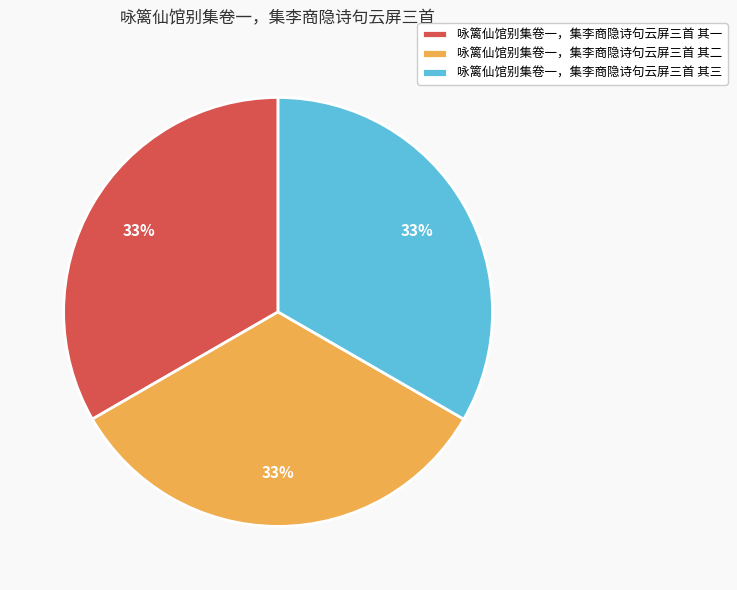

How many slices are in this pie chart?

3